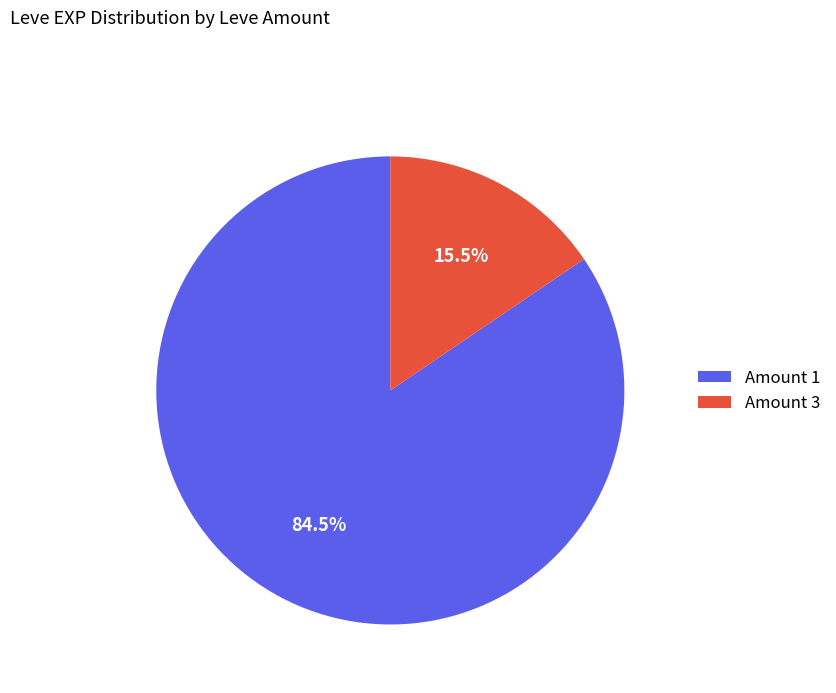

Which has a higher value, Amount 3 or Amount 1?

Amount 1